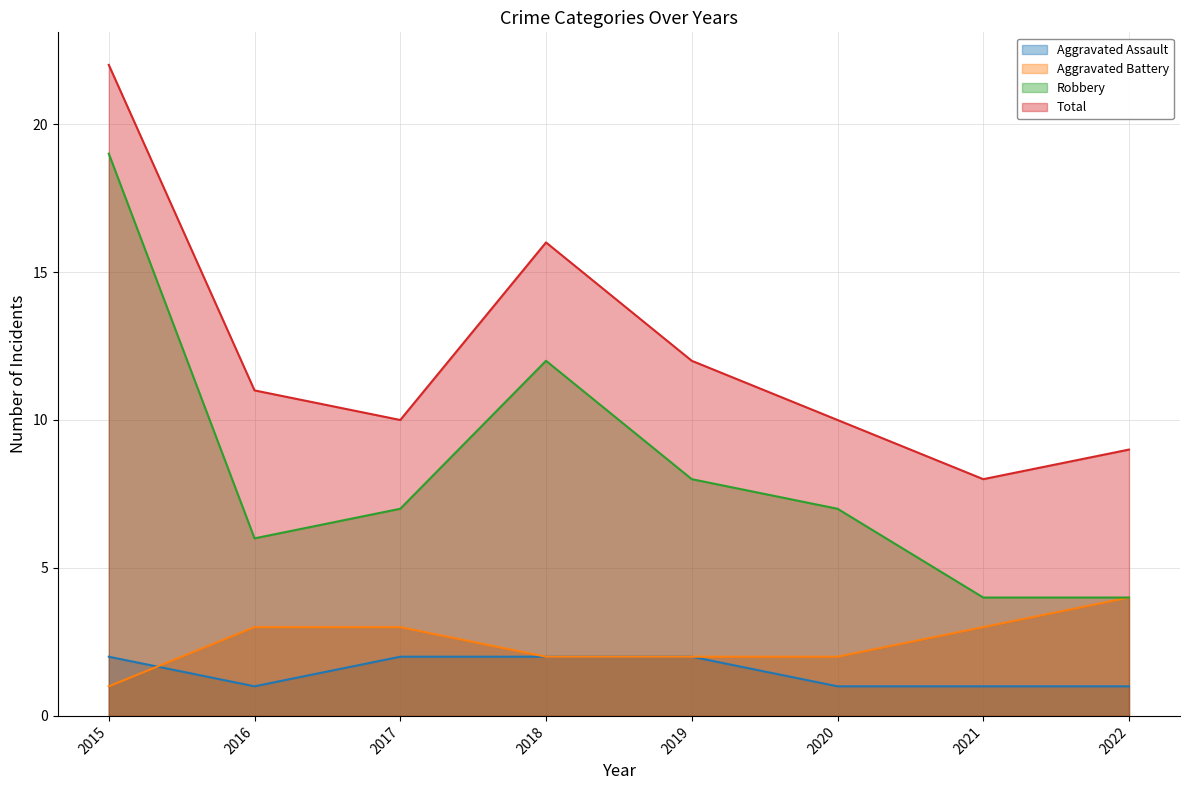

In Total, how many points are lower than both neighbors (excluding endpoints)?

2